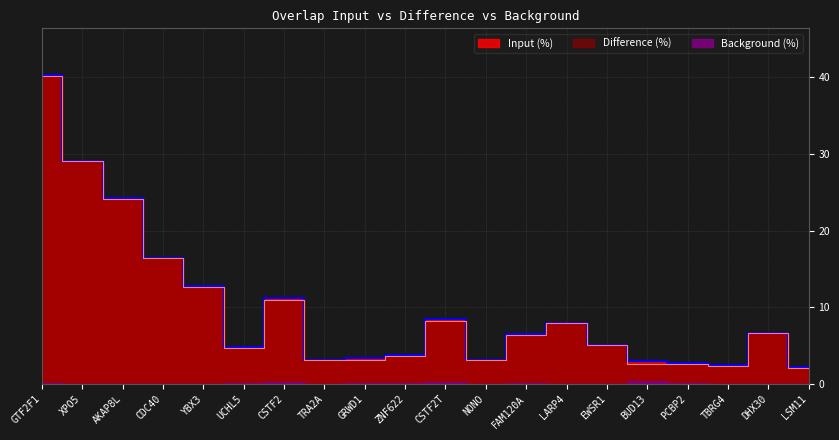

How many interior local peaks does the Input (%) series have?

4